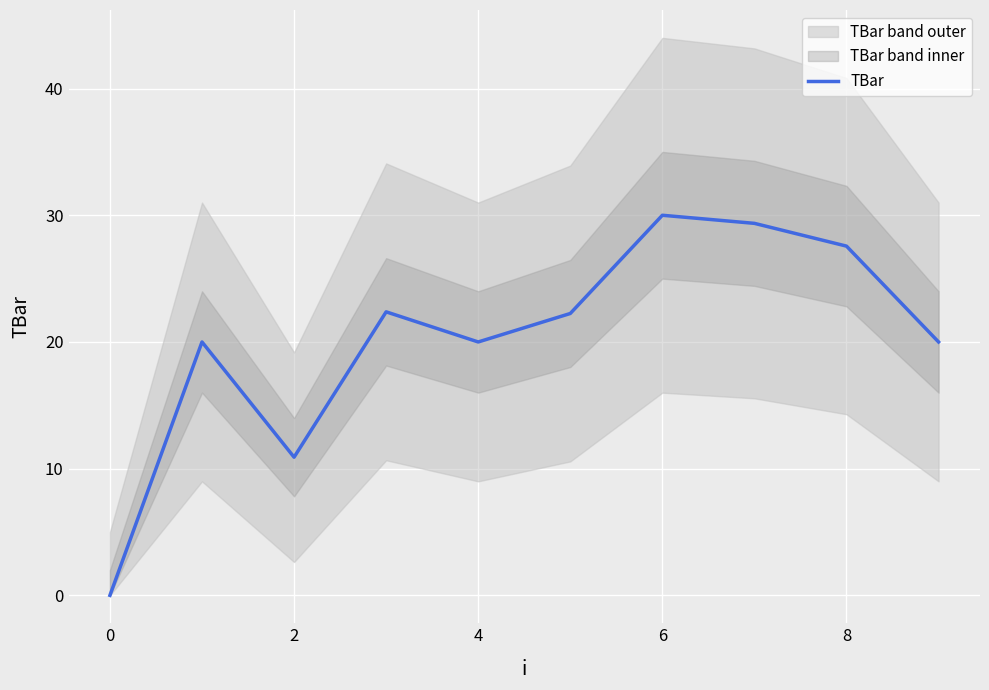

What is the difference between the maximum and minimum values?

30.0